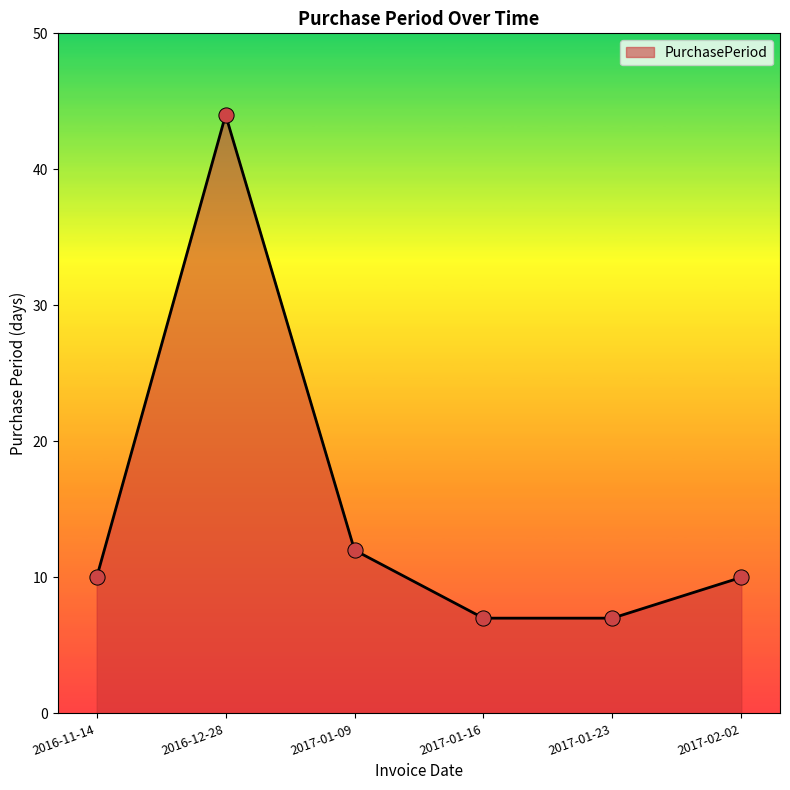

What is the change in value from 2016-11-14 to 2017-01-09?

+2